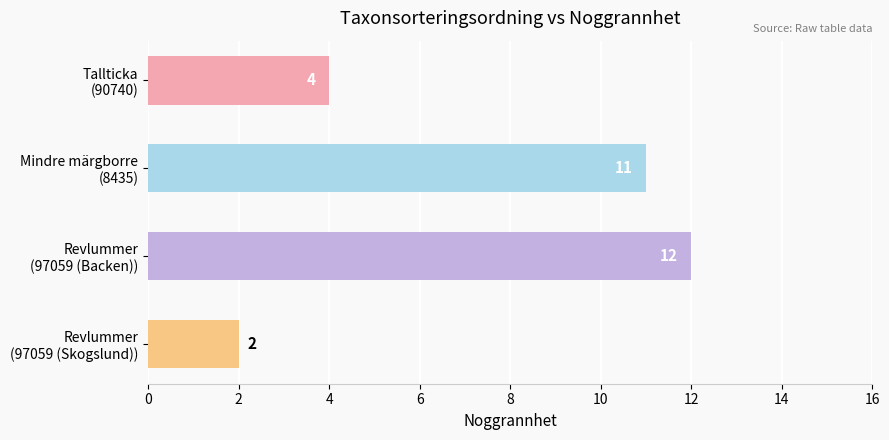

What is the sum of all values?

29